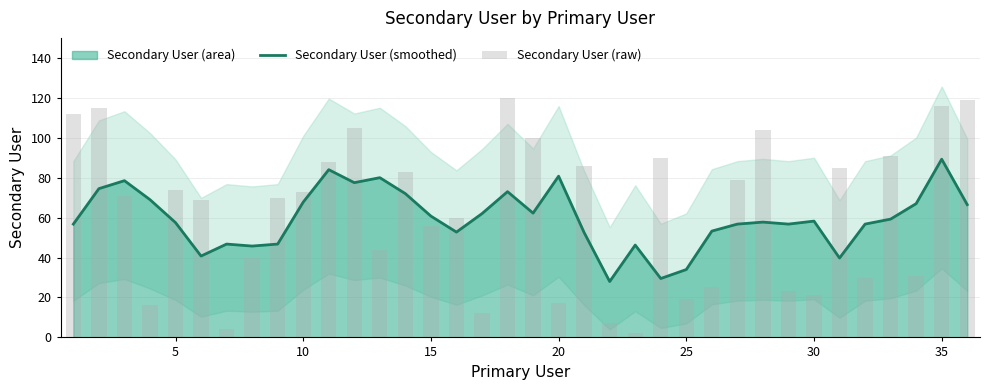

The Secondary User (smoothed) series shows 114.2 at 10. True or false?

False